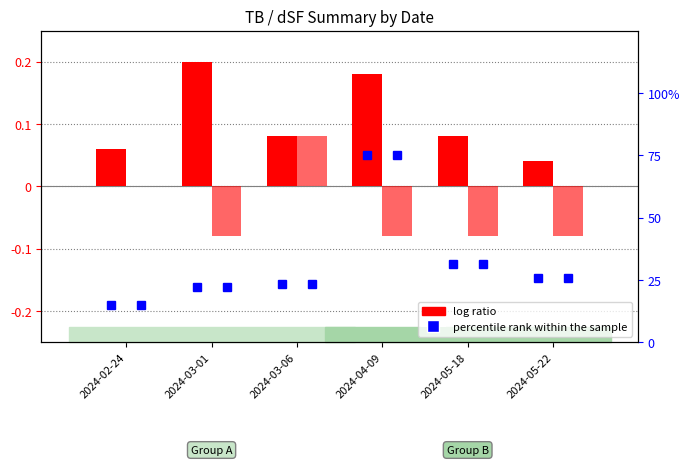

True or false: log ratio (dSF) has a value of -0.1 at 2024-05-22.

True